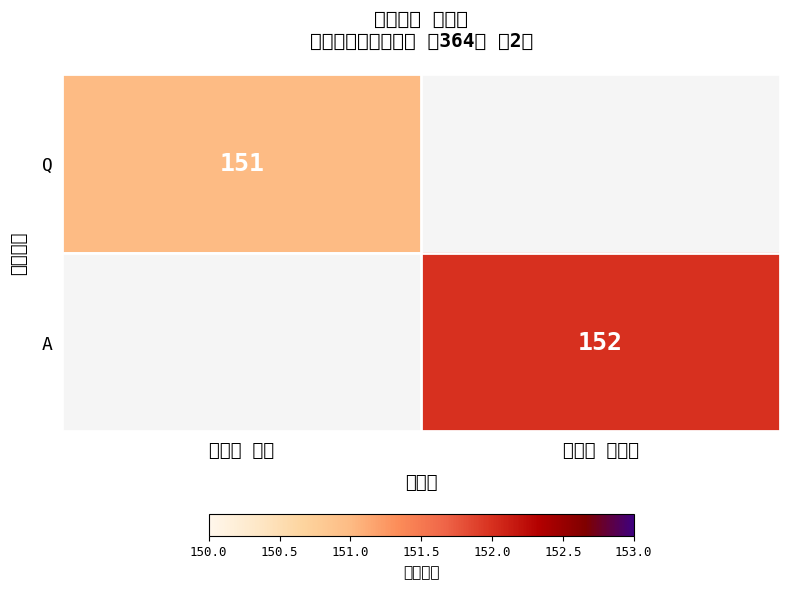

True or false: A has a value of 152 at 진술인 이태수.

True